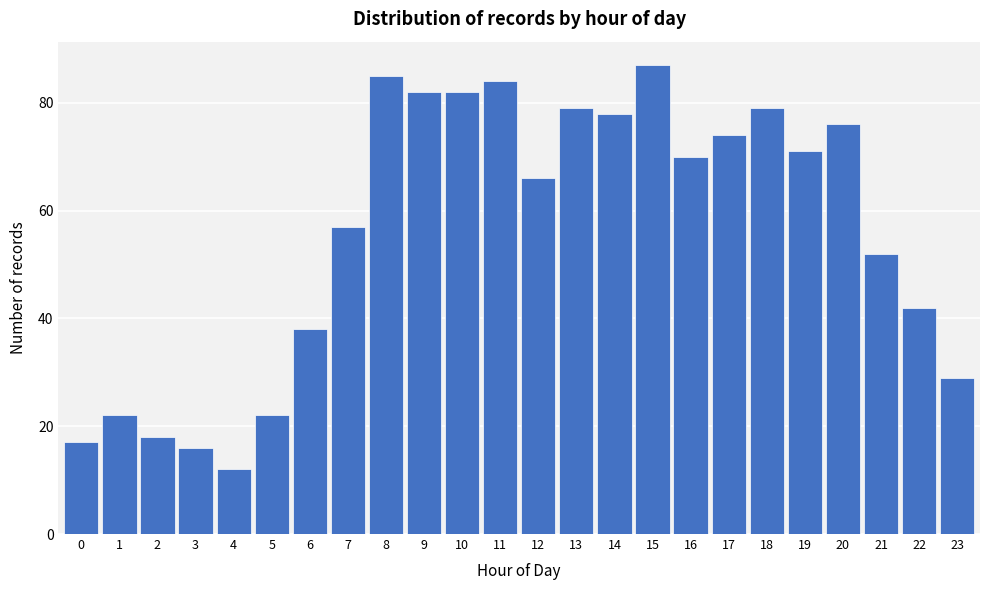

Reading left to right, list all the values displayed in this chart.

0=17	1=22	2=18	3=16	4=12	5=22	6=38	7=57	8=85	9=82	10=82	11=84	12=66	13=79	14=78	15=87	16=70	17=74	18=79	19=71	20=76	21=52	22=42	23=29